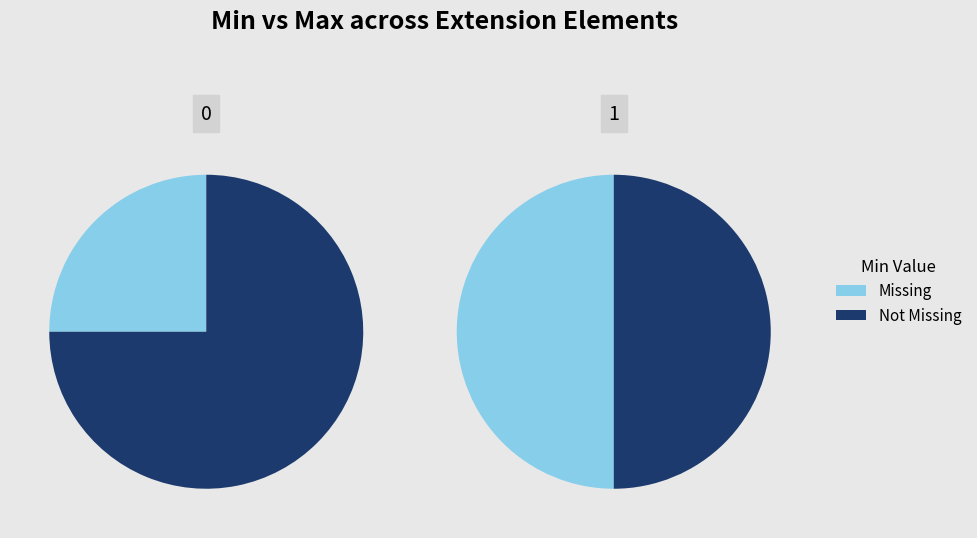

How much of the chart is everything except Missing?

50.0%